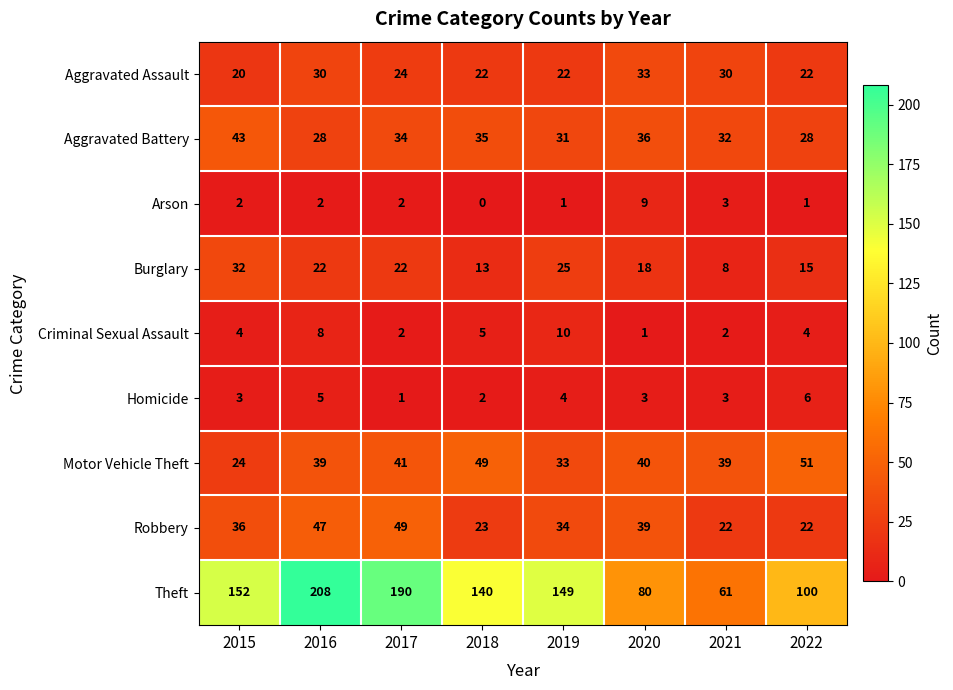

Count the number of data series in this chart.

9